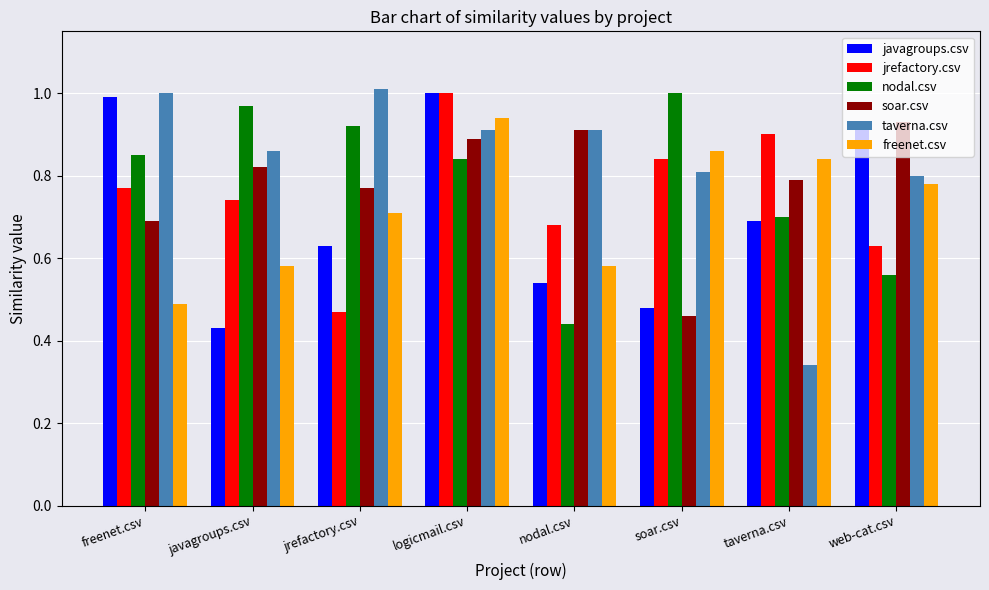

What are all the series names shown in the legend?

javagroups.csv, jrefactory.csv, nodal.csv, soar.csv, taverna.csv, freenet.csv